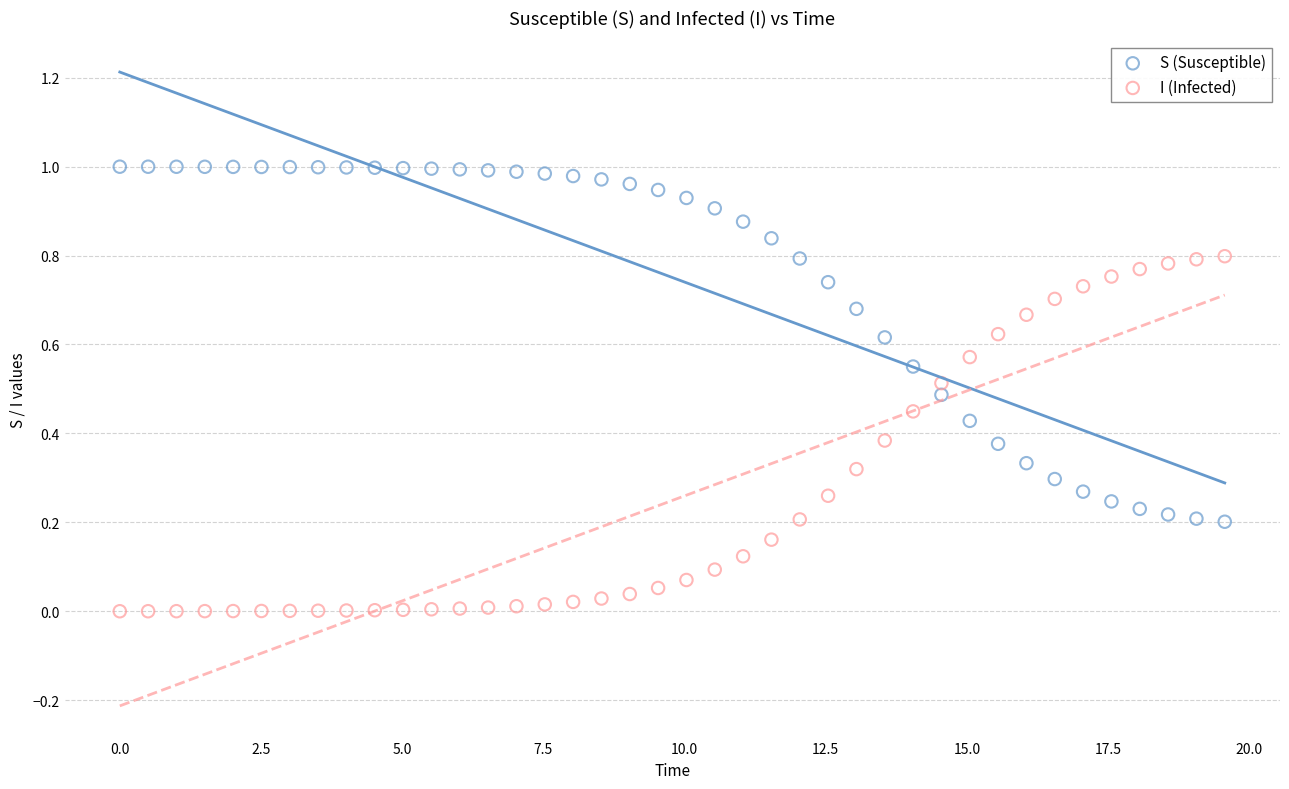

Which series reaches the minimum Y coordinate?

I (Infected)